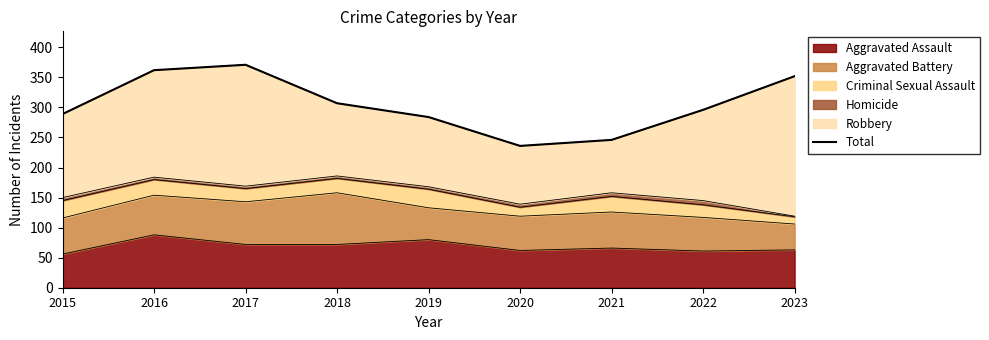

What is the minimum value for Aggravated Assault?

56